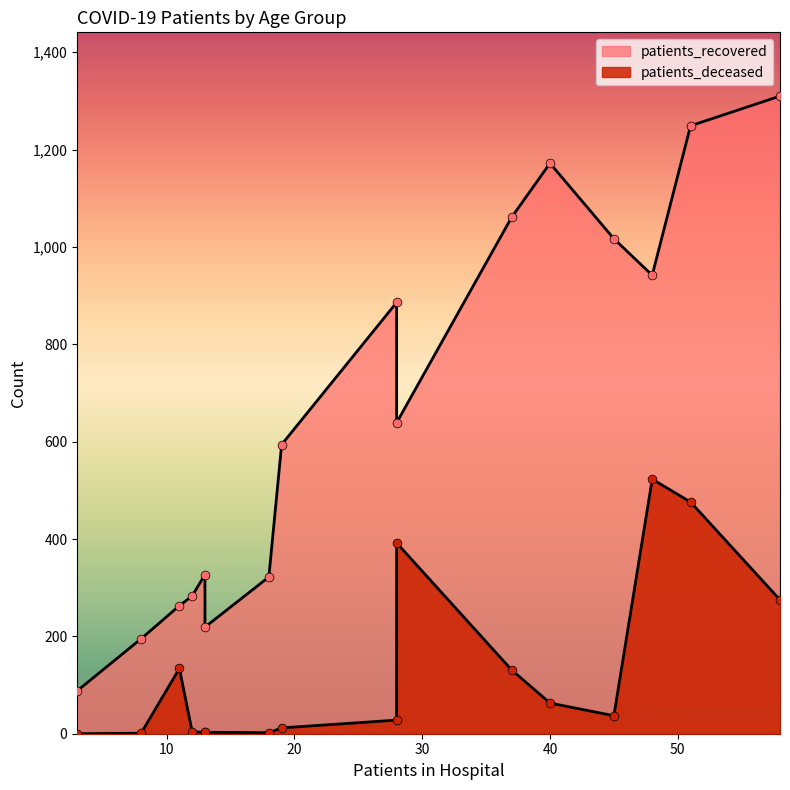

Is the value of patients_recovered at 55-59 greater than the value of patients_deceased at 85-89?

Yes